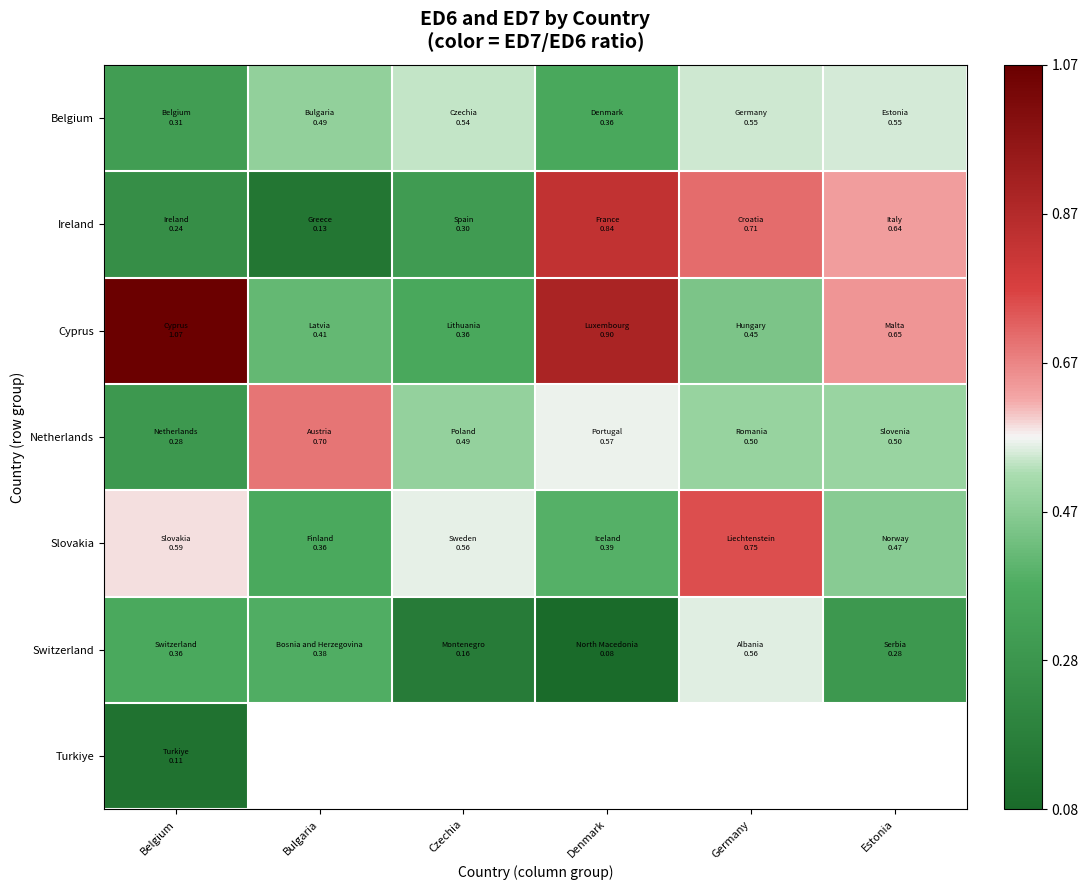

The value of Switzerland at Estonia is 0.1. True or false?

False